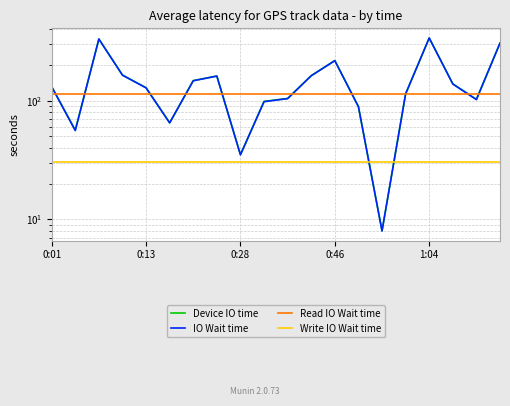

Is the value of Write IO Wait time at 5 greater than the value of Device IO time at 10?

No